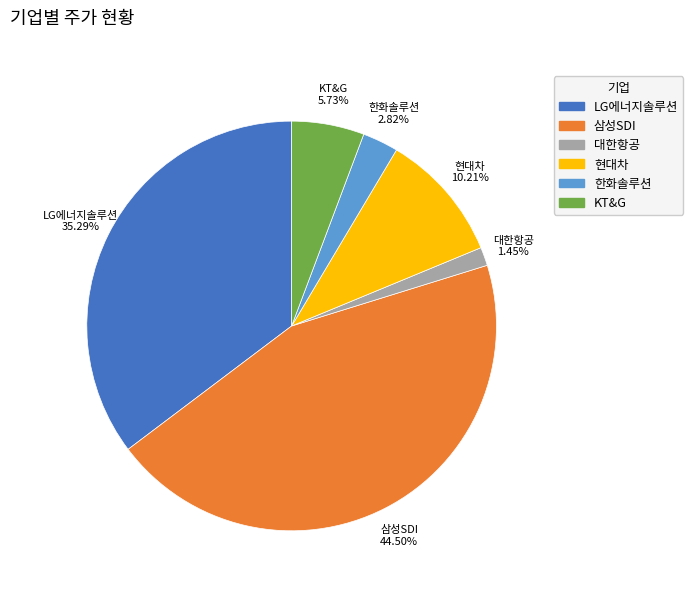

Is there a majority slice in this chart?

No